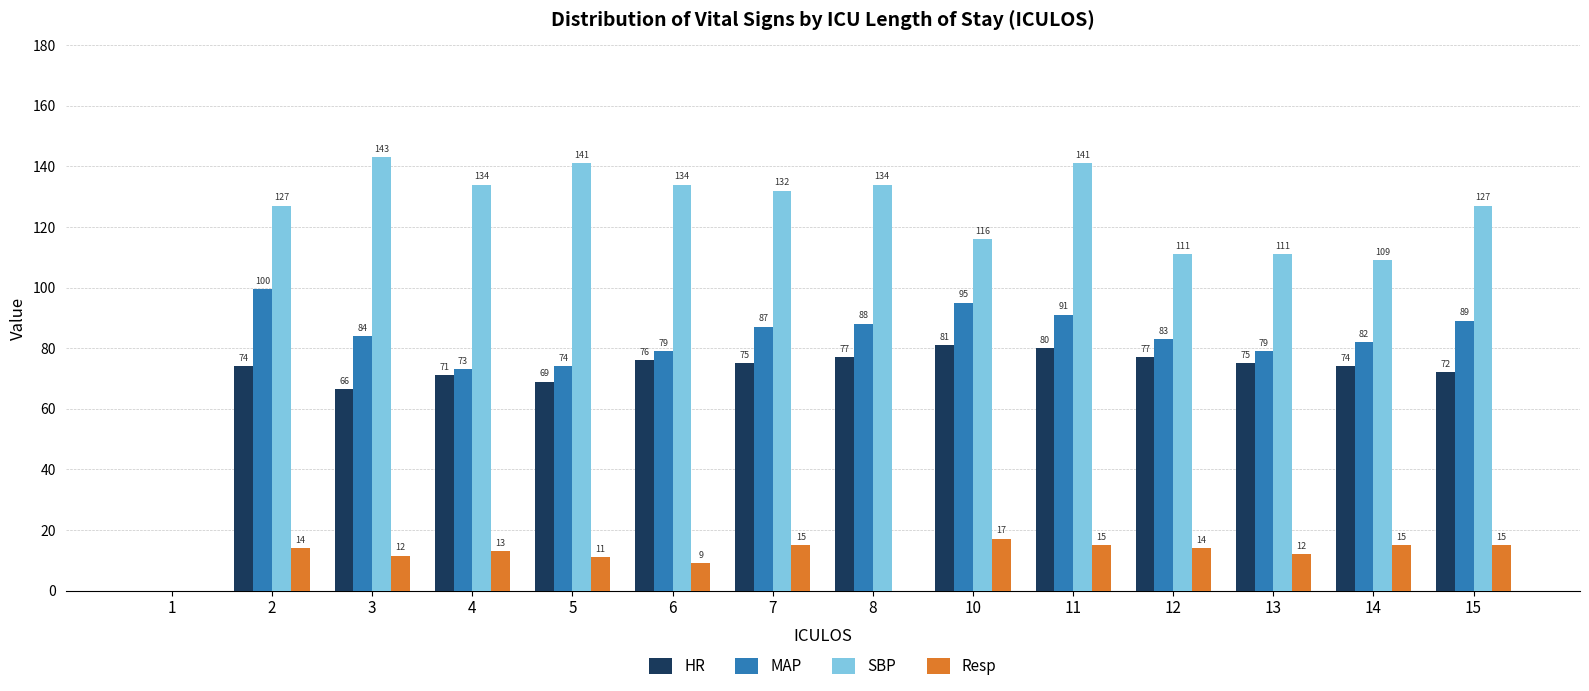

What is the difference between the HR values at 15 and 11?

8.0